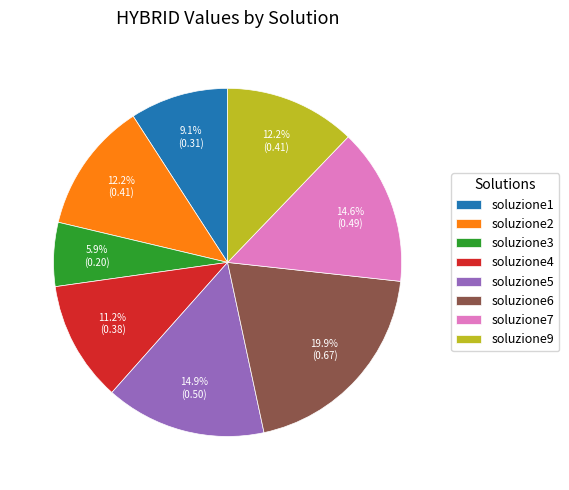

Does soluzione5 account for over 50% of the chart?

No